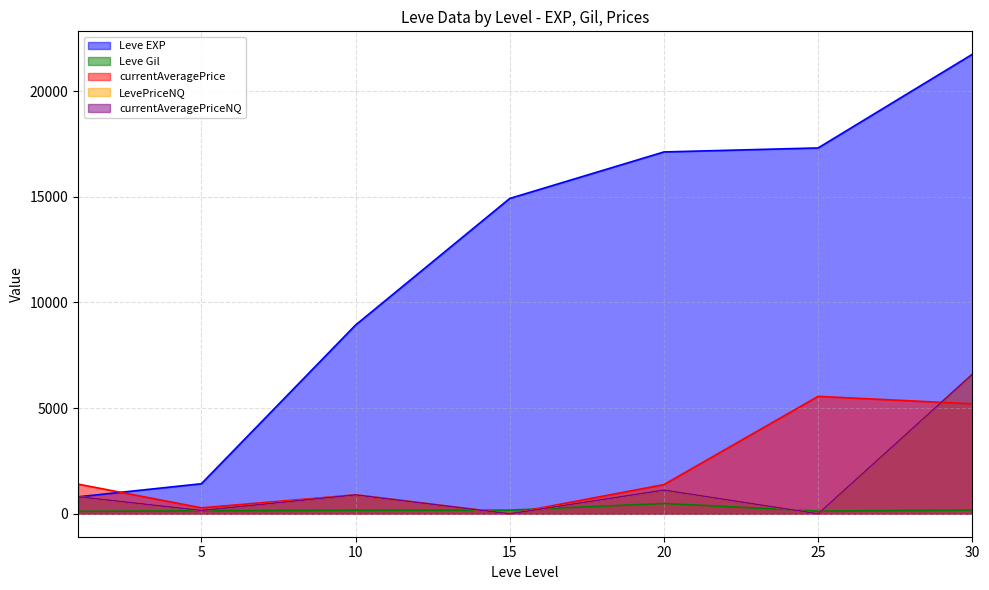

Which label corresponds to the largest value in the chart?

30